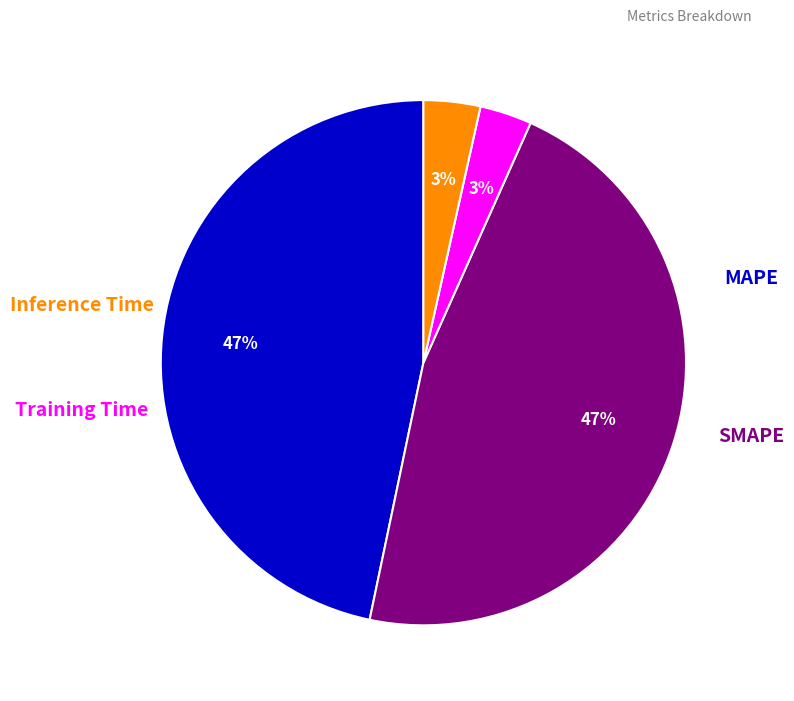

What percentage is the SMAPE slice, to the nearest percent?

47%